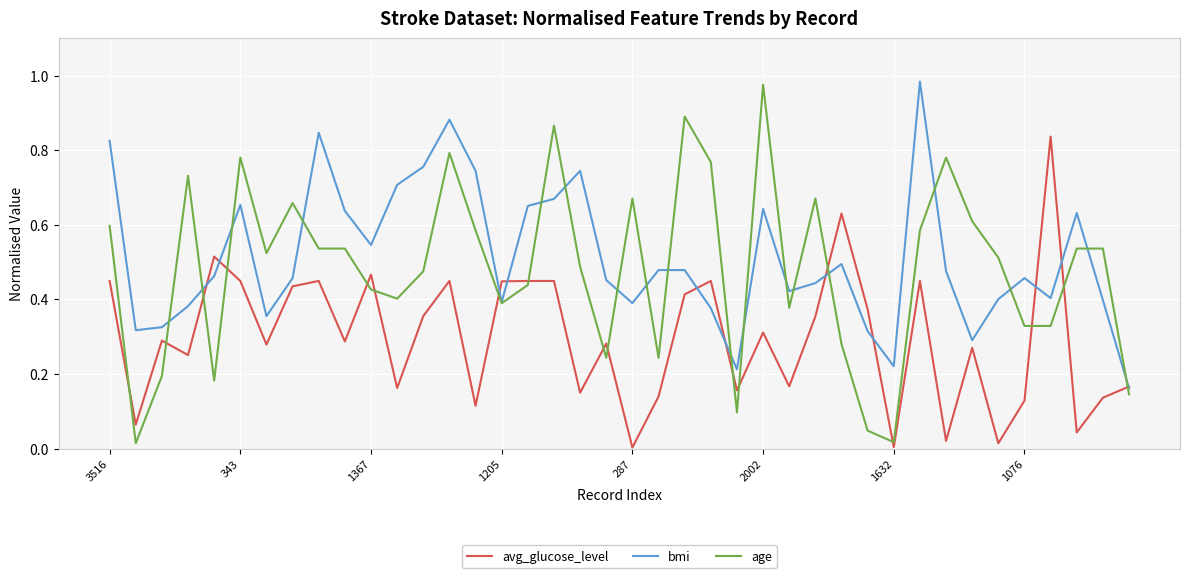

Which series has the widest spread of values?

age